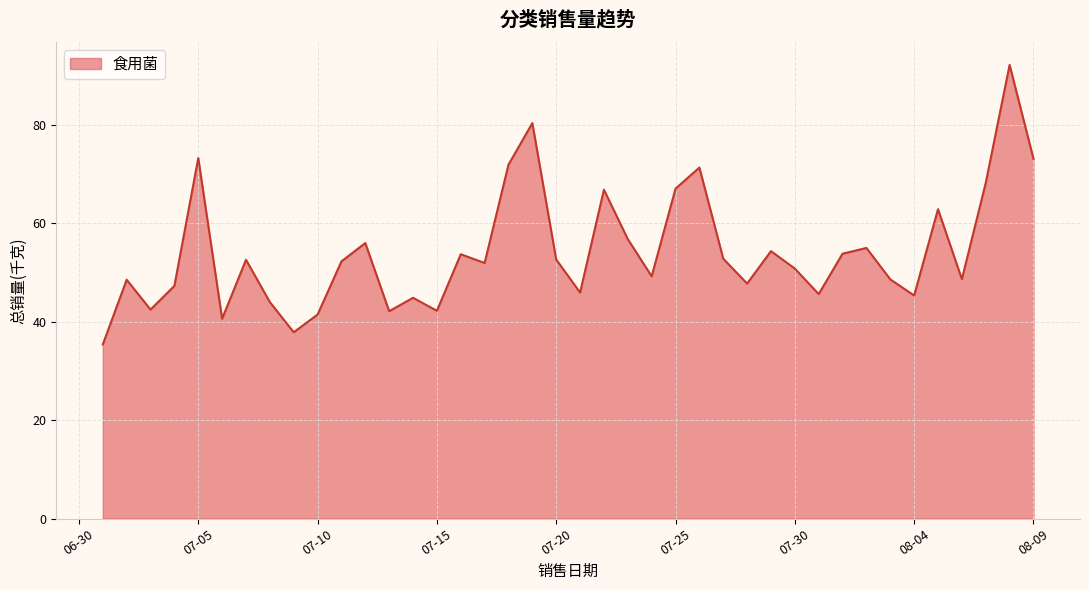

What is the minimum value shown in the chart?

35.4